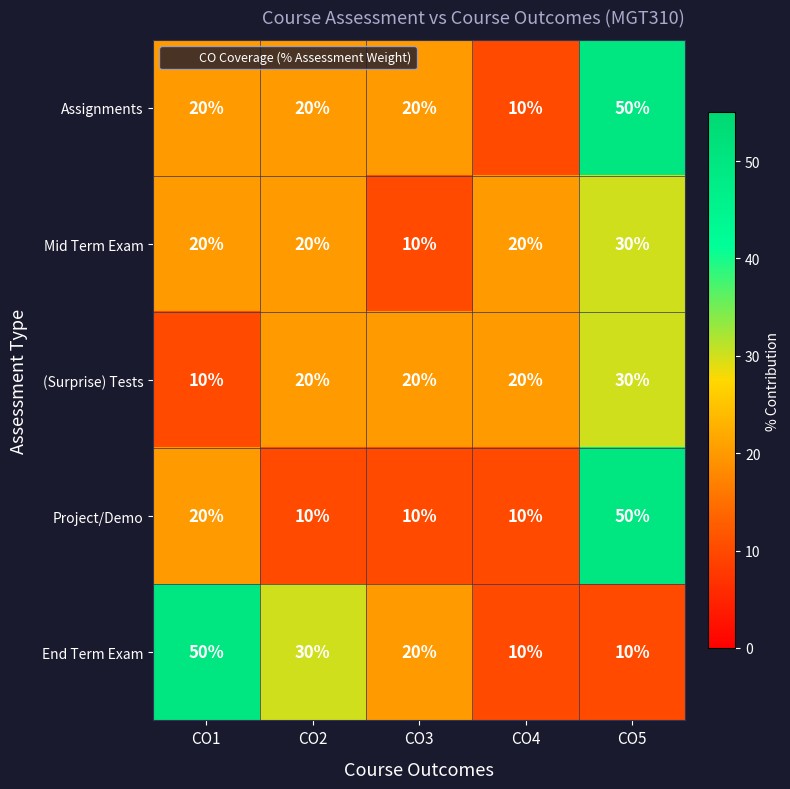

Which series changed the most between CO1 and CO5?

End Term Exam